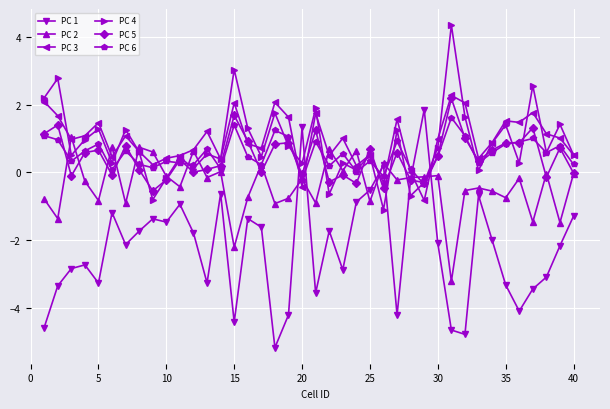

What is the value of the PC 5 point at the 36th from the left?

0.9